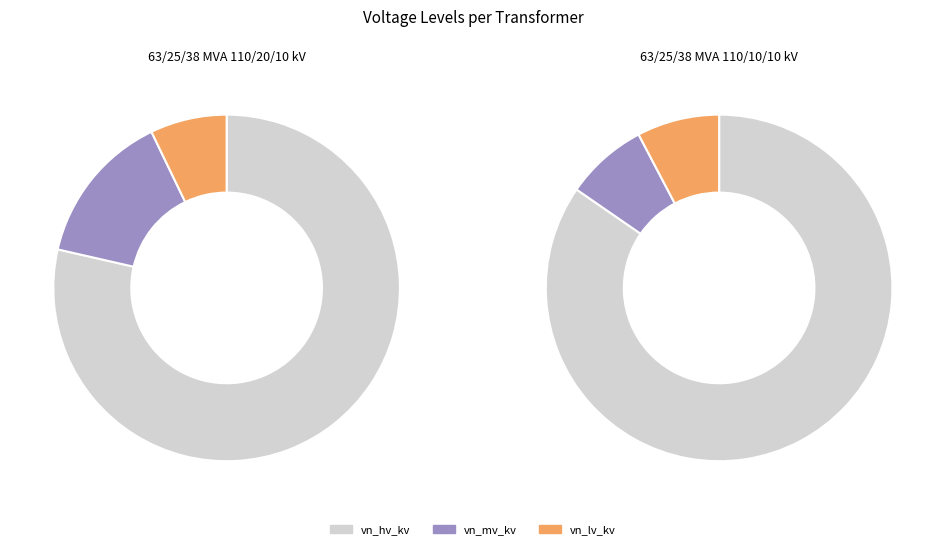

Is the sum of 63/25/38 MVA 110/10/10 kV and 63/25/38 MVA 110/20/10 kV greater than half?

Yes